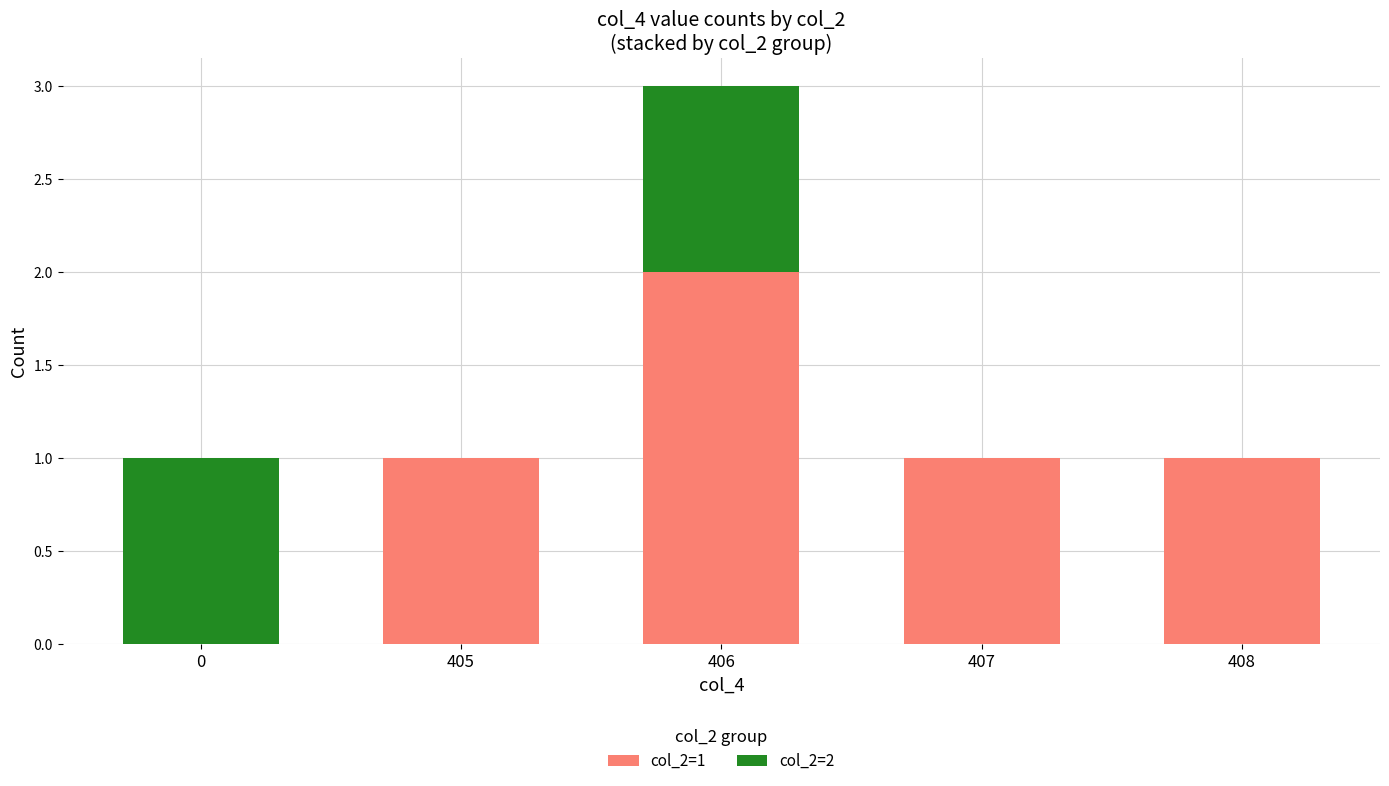

Are the bars horizontal?

No